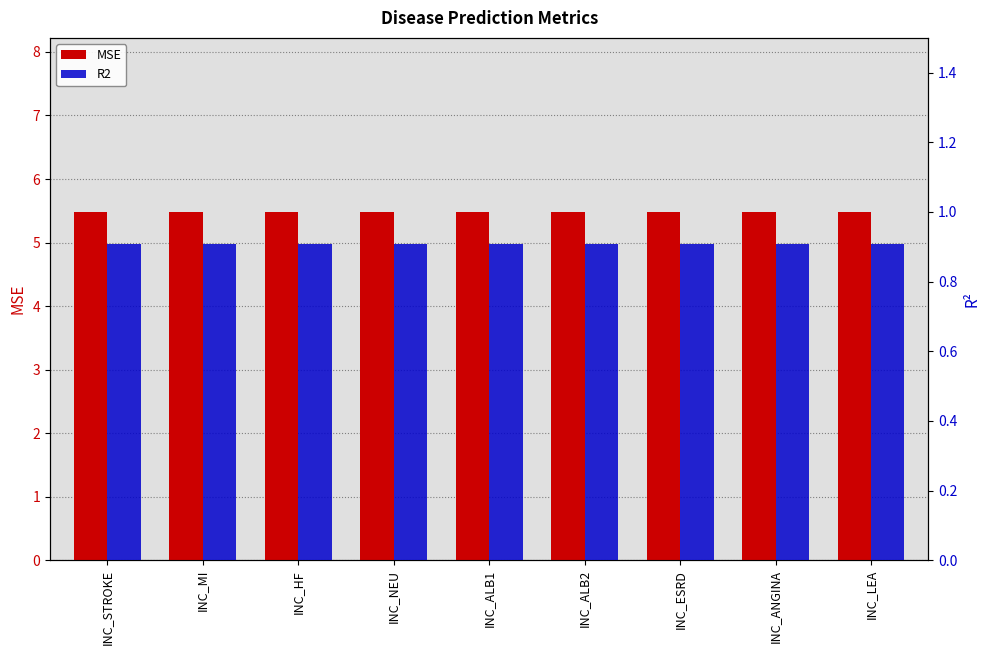

Count the number of data series in this chart.

2